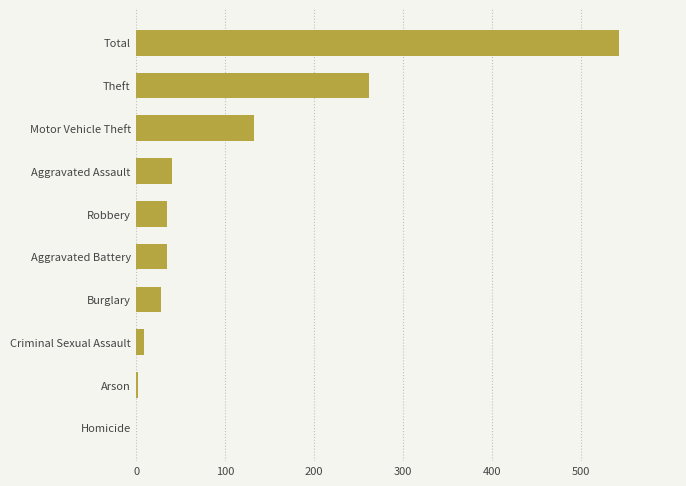

Where is the data nearest to the value 271?

Theft